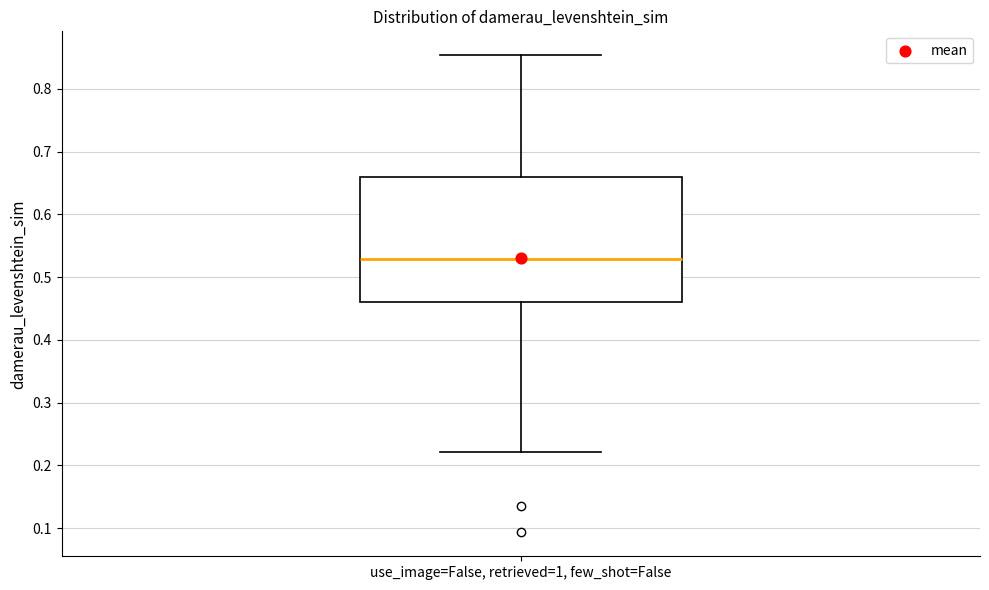

Read this box plot against the y-axis: the position of the median line, the range covered by the box, and the ends of both whiskers. The values are not printed on the chart, so give them approximately, as read against the axis.

median 0.53, box 0.46 to 0.66, whiskers 0.22 to 0.85